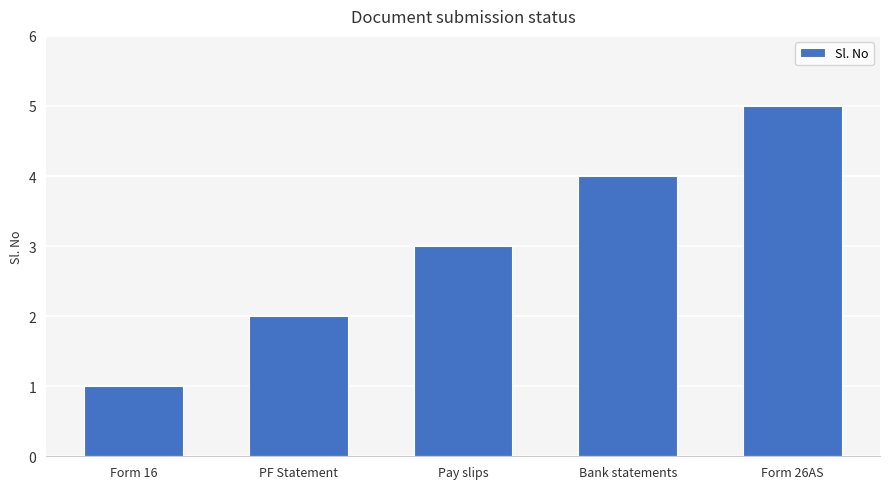

How many distinct data groups are displayed?

1